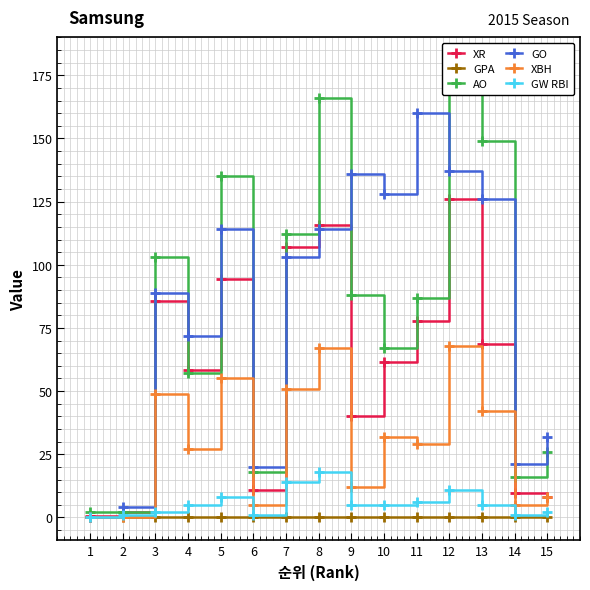

What is the total value across all series at 8?

480.9